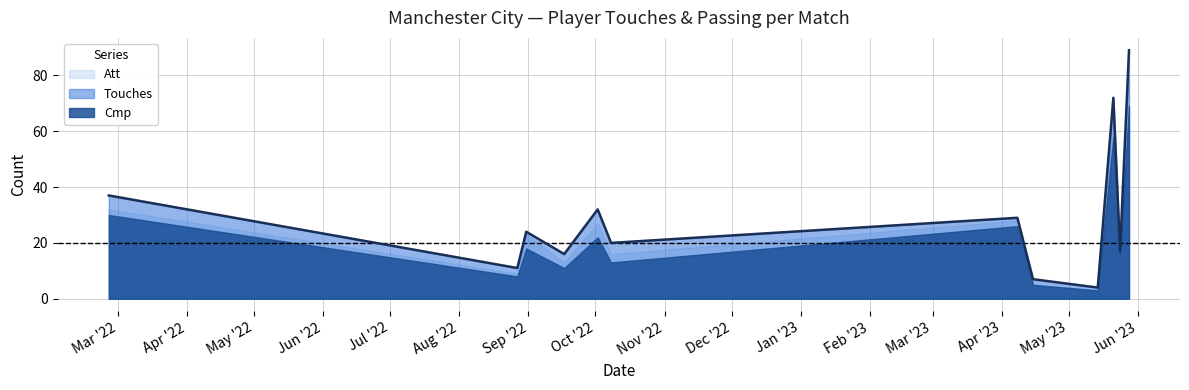

In Cmp, how many points are higher than both neighbors (excluding endpoints)?

4